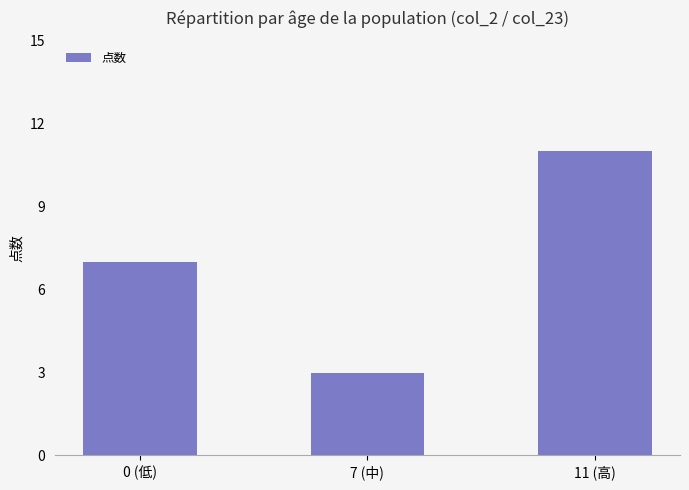

What is the change in value from 0 (低) to 11 (高)?

+4